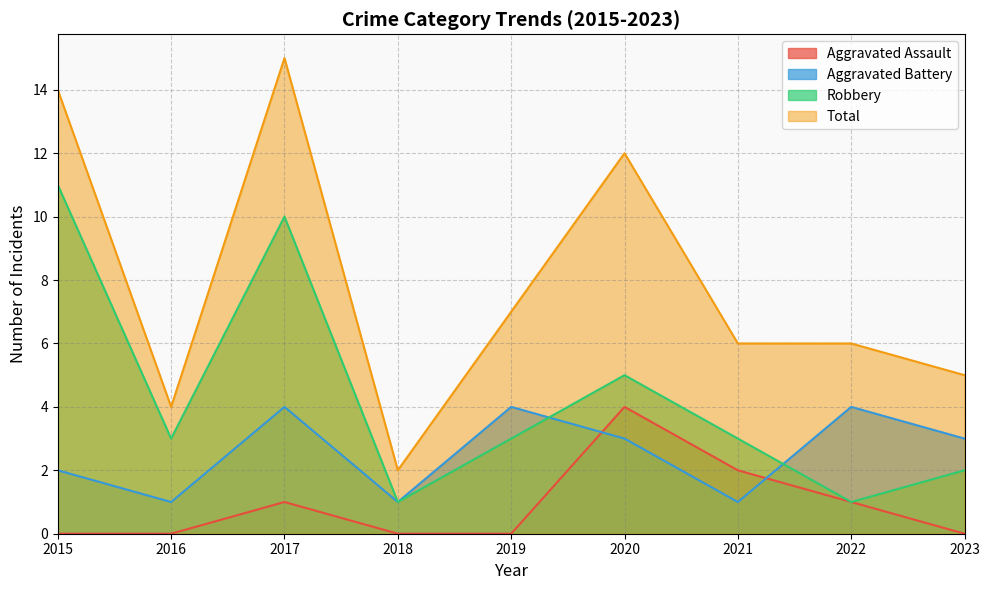

What is the sum of the Aggravated Assault values at 2022 and 2019?

1